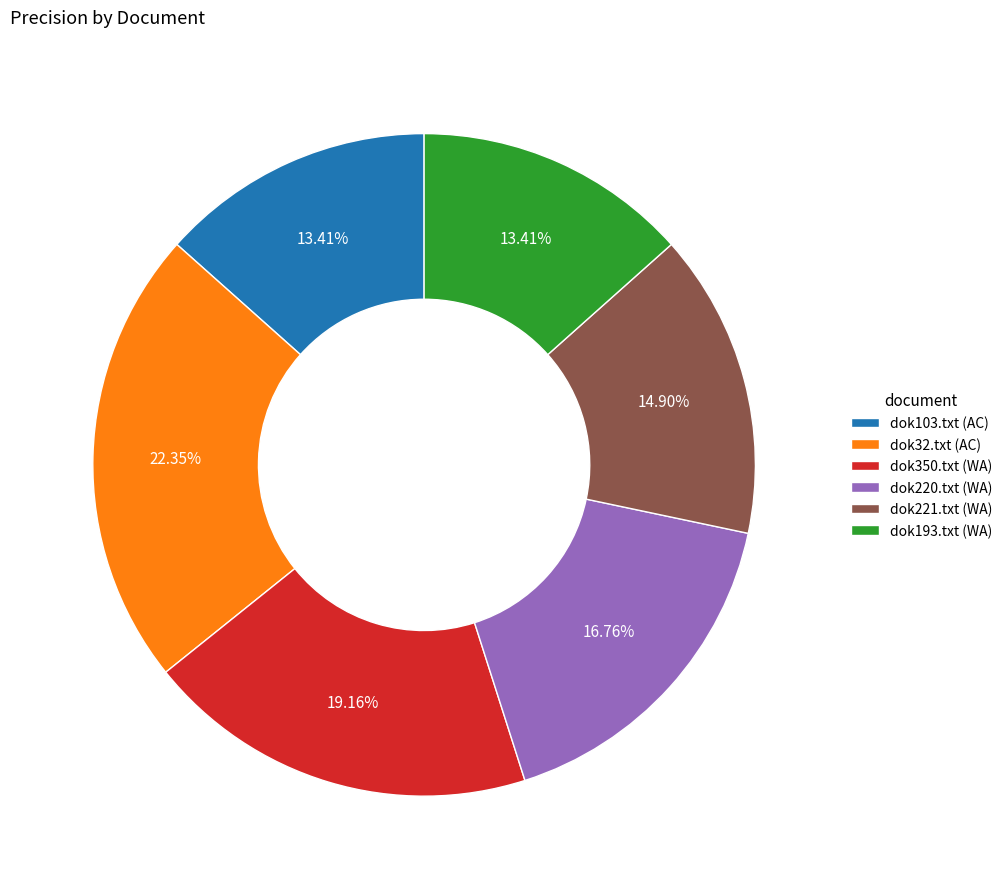

Which category has the biggest portion of the pie?

dok32.txt (AC)